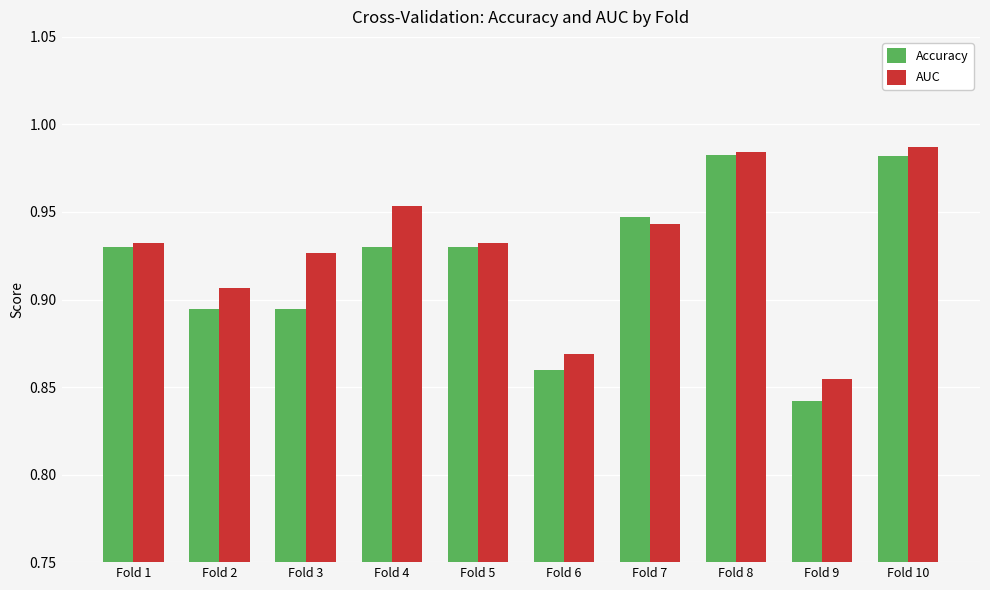

What are all the series names shown in the legend?

Accuracy, AUC